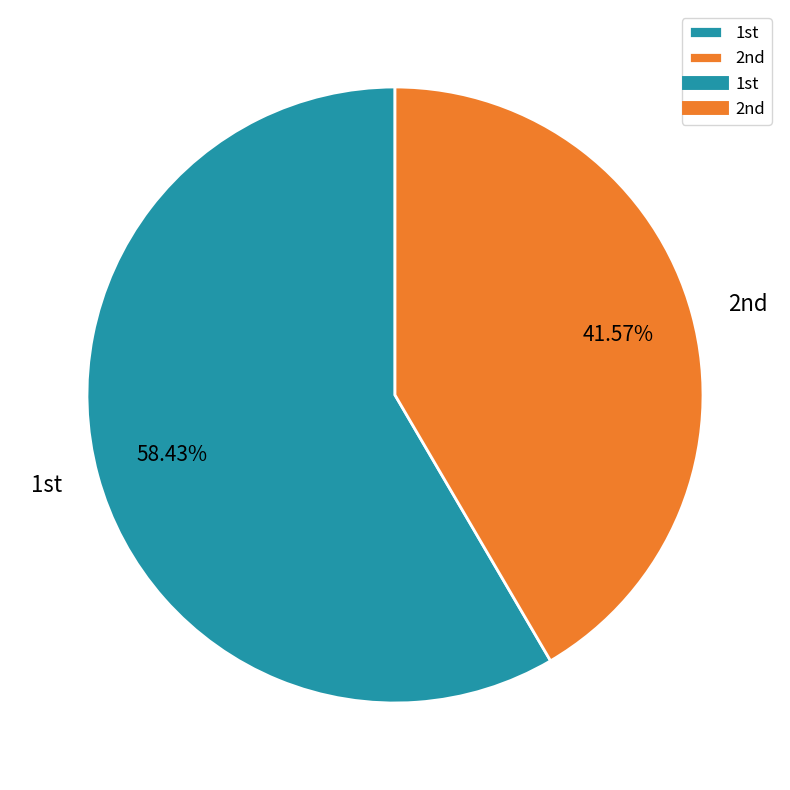

How many slices are in this pie chart?

2